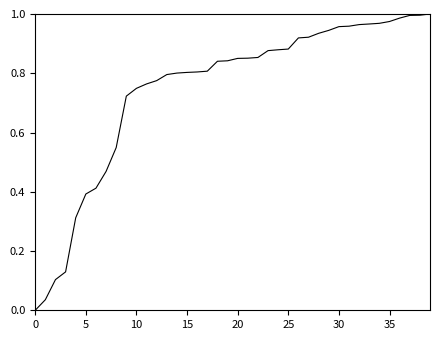

Is this an area chart (filled region under the line)?

No